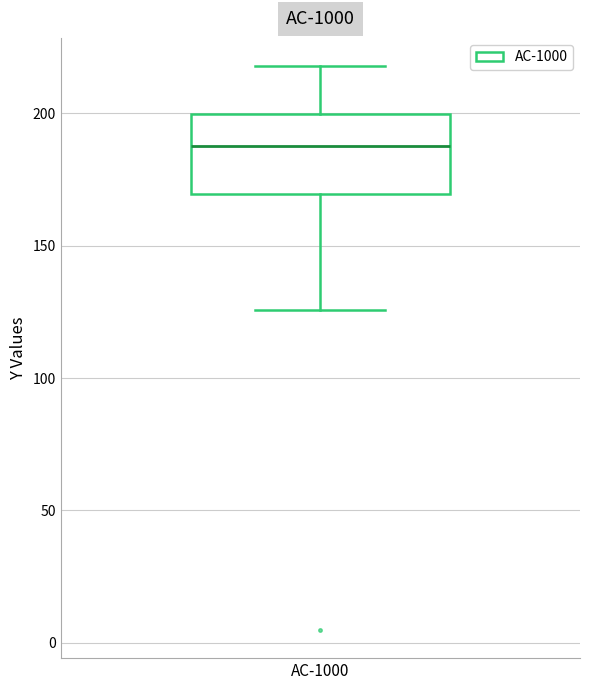

Where does the upper whisker of the box for AC-1000 end on the y-axis? The values are not printed on the chart, so give them approximately, as read against the axis.

220